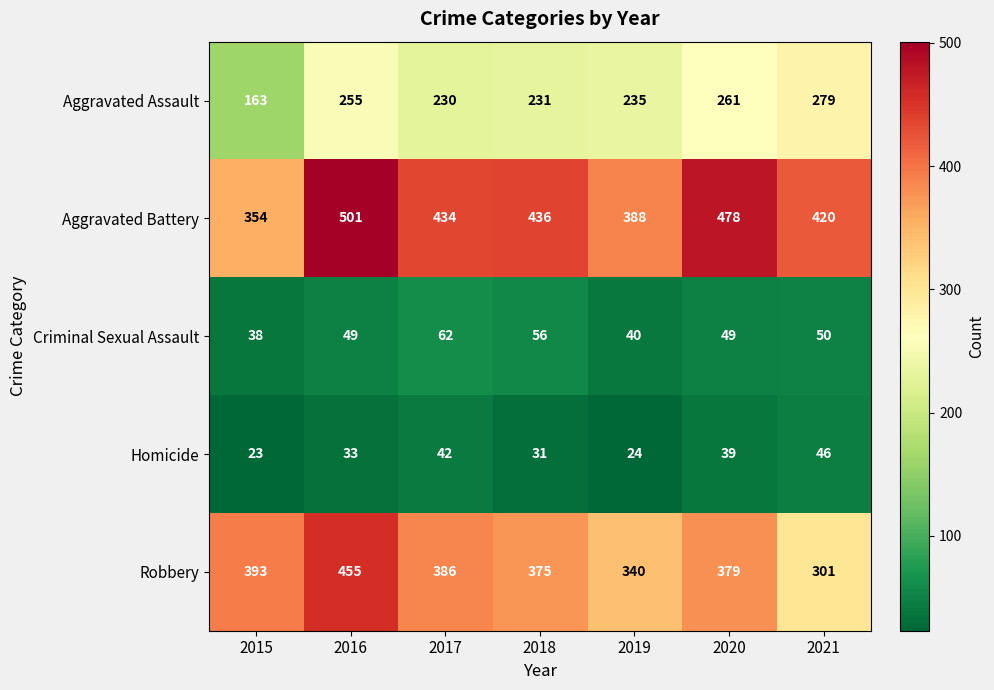

At 2021, list the series in order from largest to smallest.

Aggravated Battery, Robbery, Aggravated Assault, Criminal Sexual Assault, Homicide